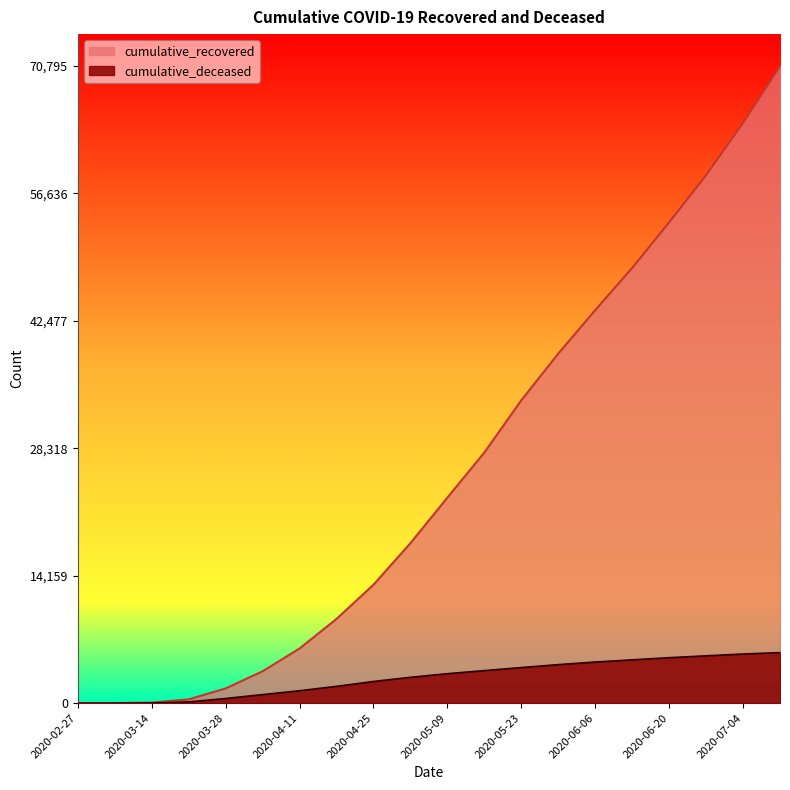

List the labels in order of cumulative_deceased value, largest first.

2020-07-11, 2020-07-04, 2020-06-27, 2020-06-20, 2020-06-13, 2020-06-06, 2020-05-30, 2020-05-23, 2020-05-16, 2020-05-09, 2020-05-02, 2020-04-25, 2020-04-18, 2020-04-11, 2020-04-04, 2020-03-28, 2020-03-21, 2020-03-14, 2020-03-07, 2020-02-27